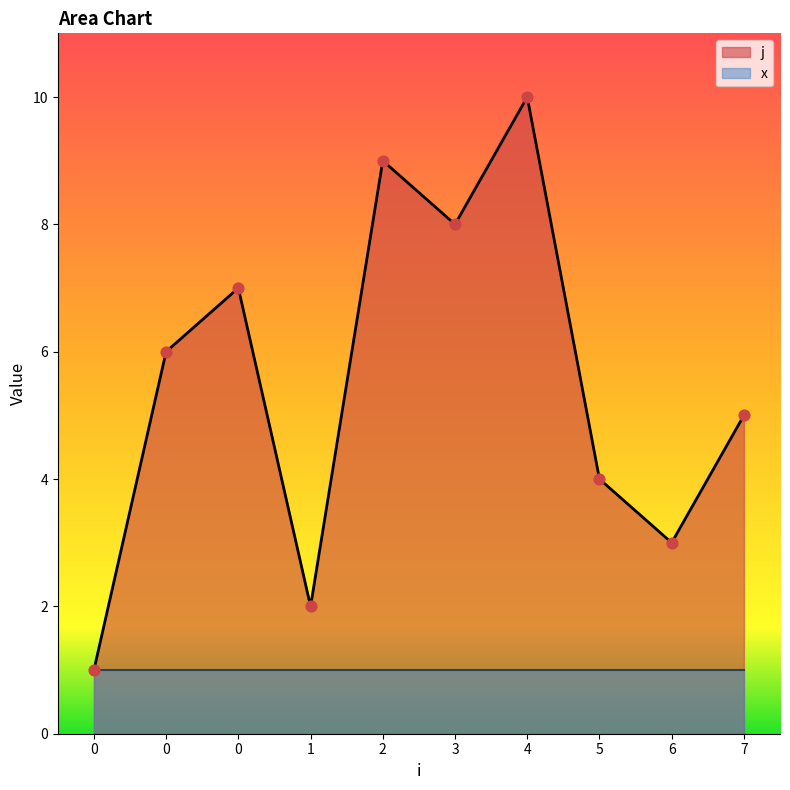

Between 1 and 4, which is larger?

4